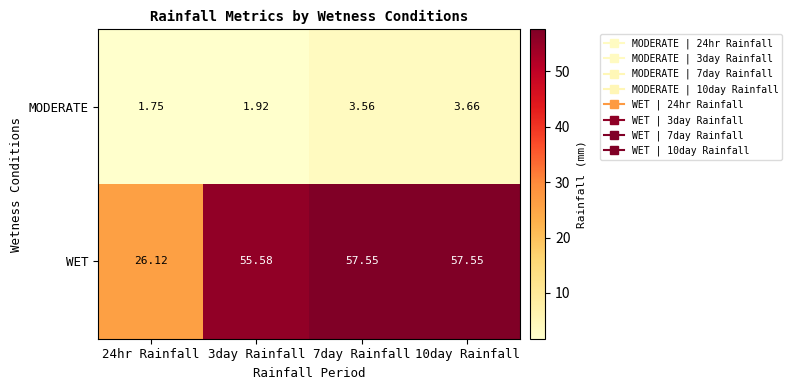

Is the value of WET at 3day Rainfall greater than the value of MODERATE at 24hr Rainfall?

Yes